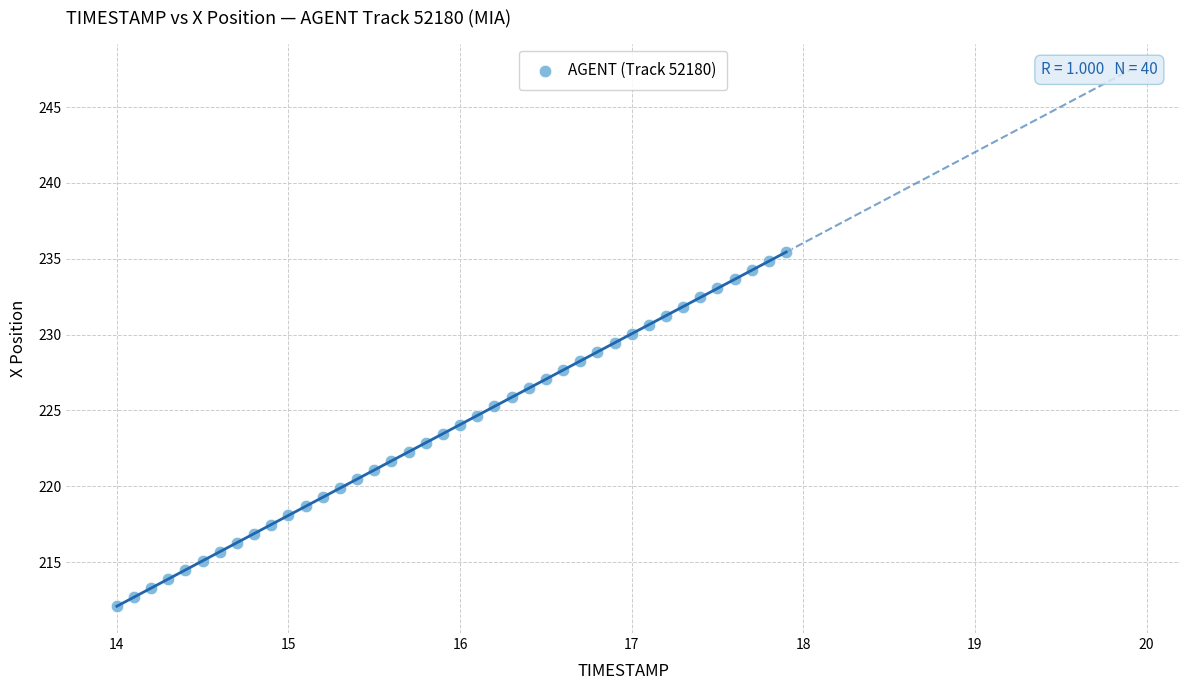

What is the range of X values (max minus min)?

3.9